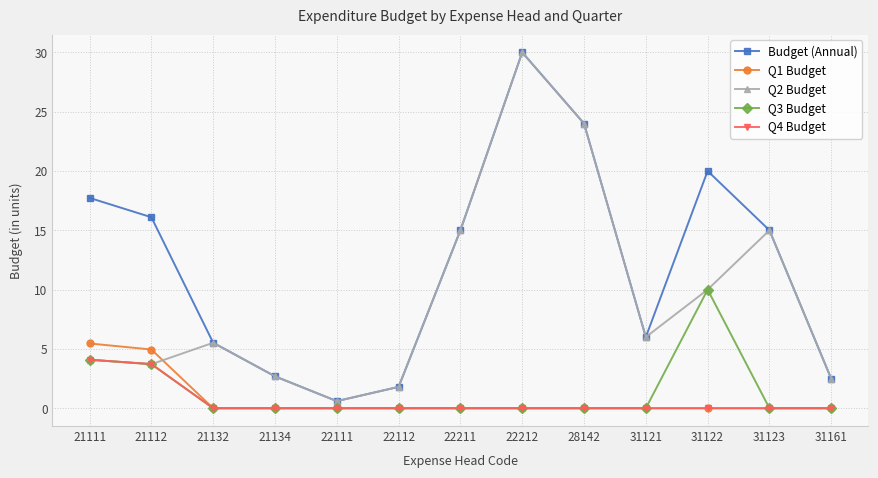

How many data points does each series have?

13